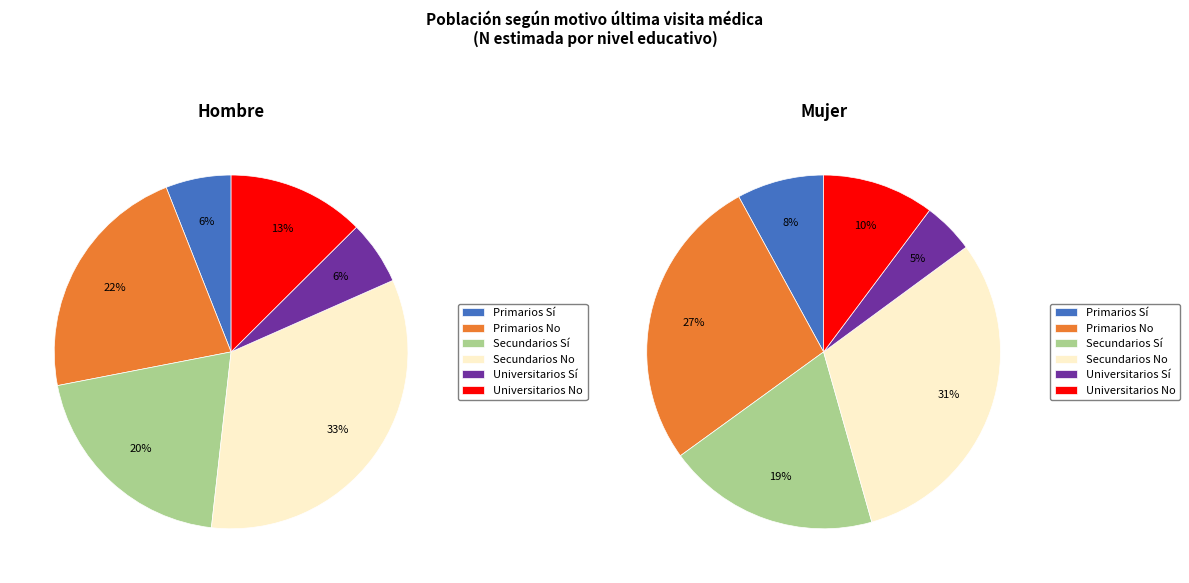

Which slice represents more than half of the pie?

No (Hombre)